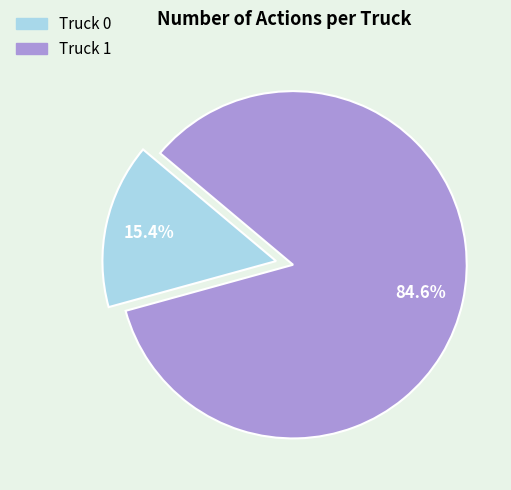

Does Truck 1 represent more than half of the total?

Yes